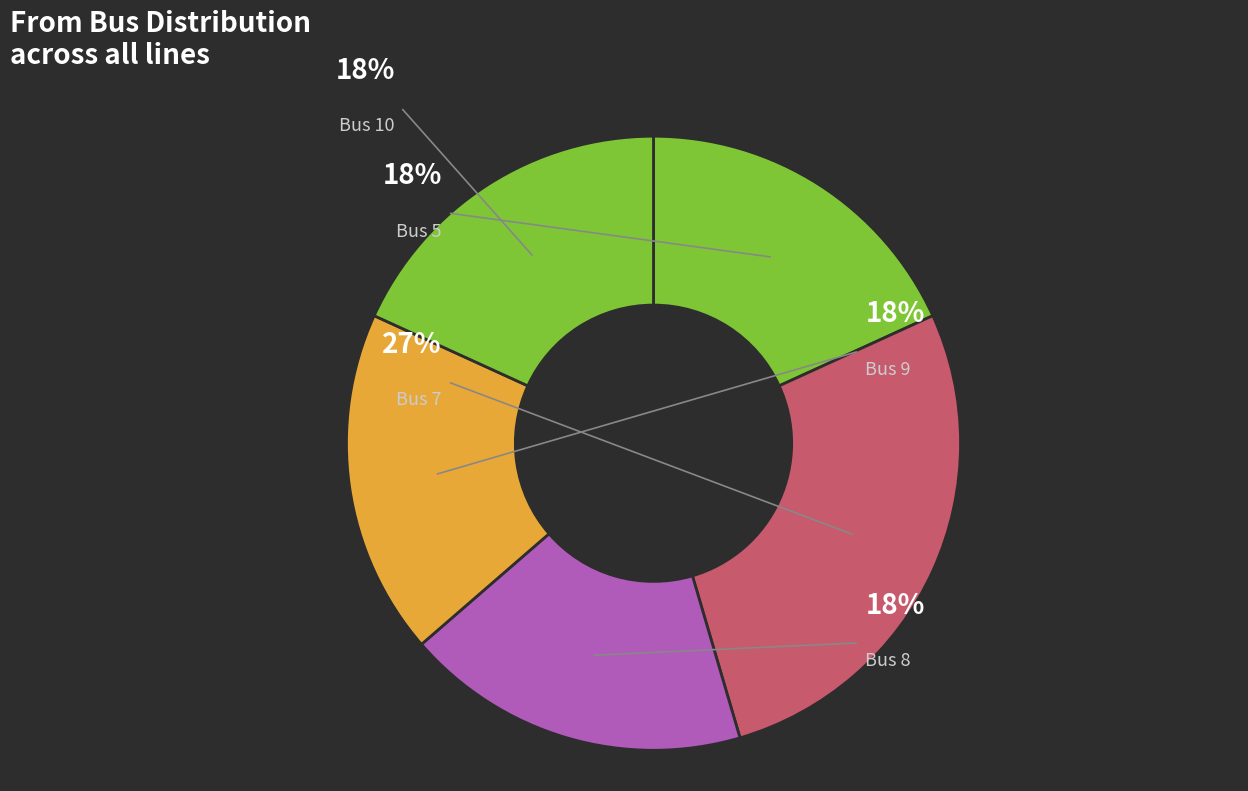

Is it true that extr1 is 1% of the pie?

False